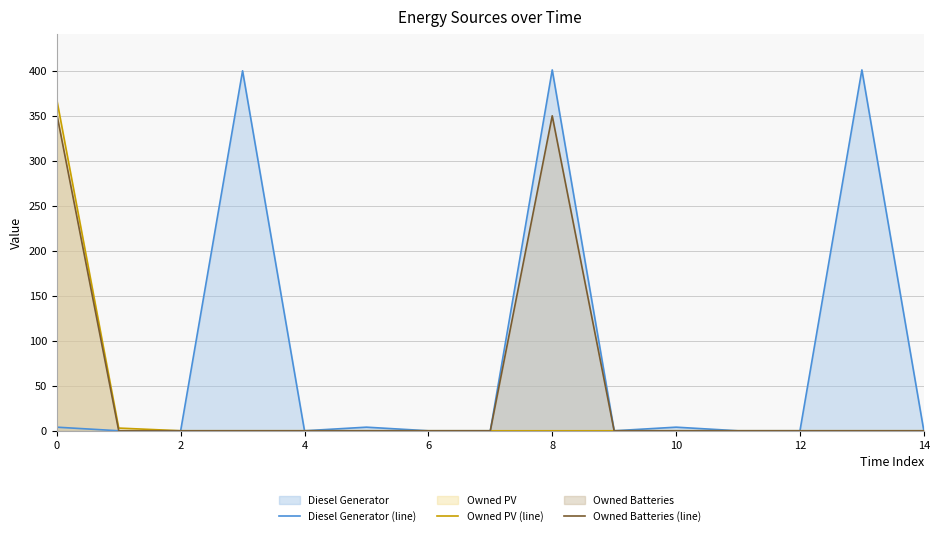

Count the number of categories in the chart.

15